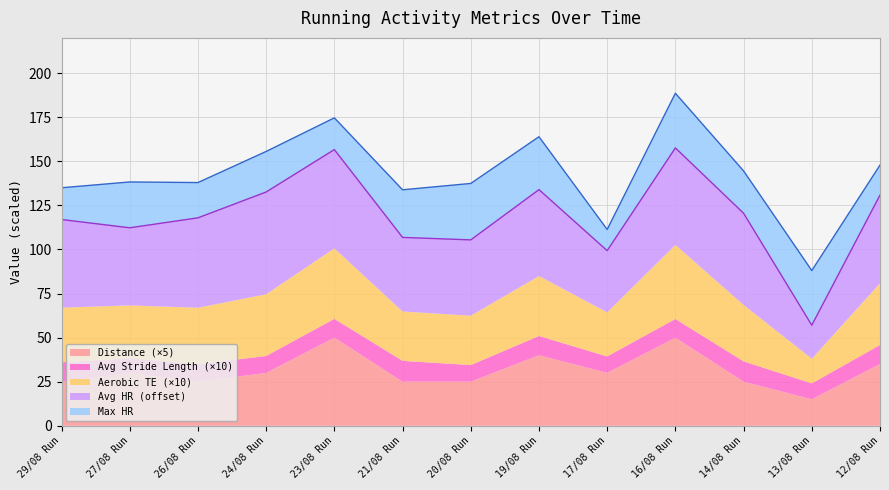

In Distance, how many points are lower than both neighbors (excluding endpoints)?

3